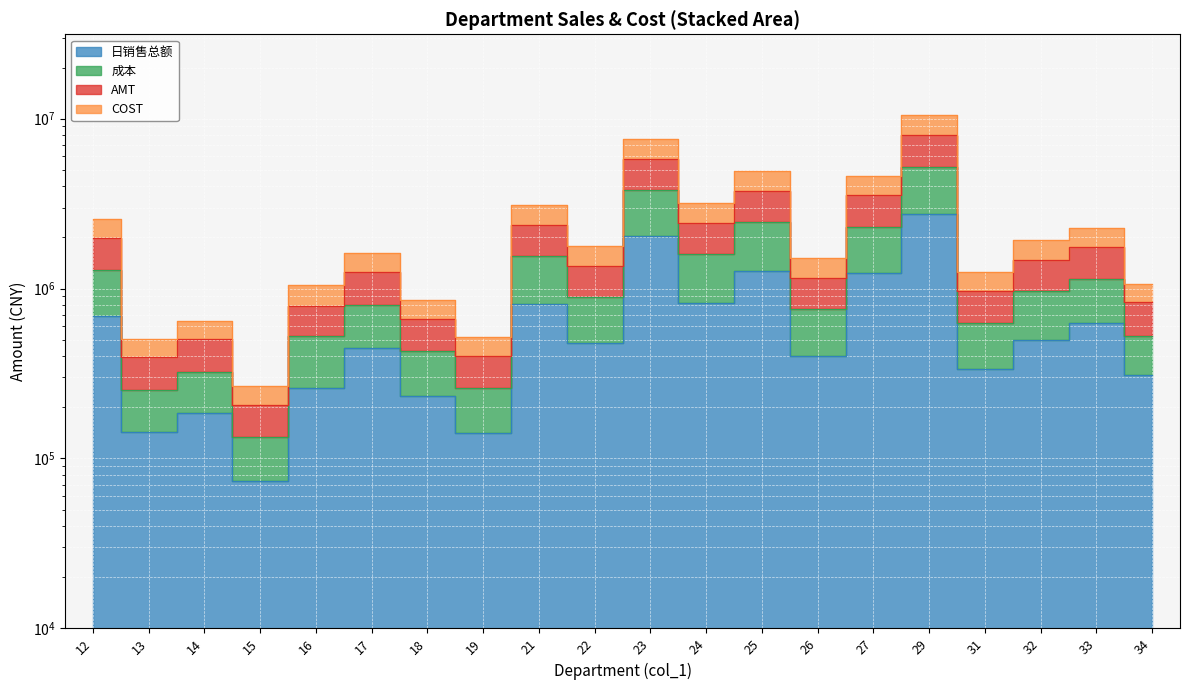

Is it true that COST equals 3911316.3 at 29?

False